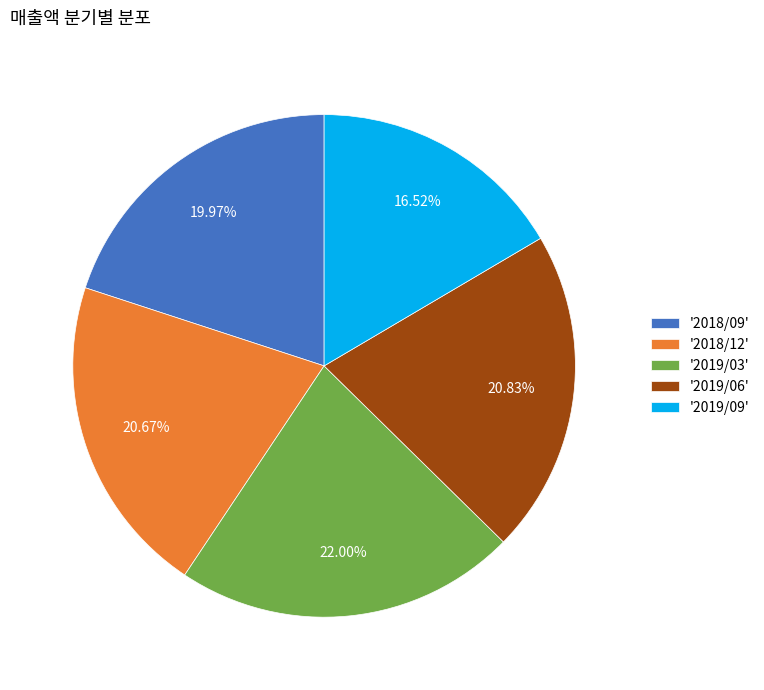

Which category has the biggest portion of the pie?

'2019/03'